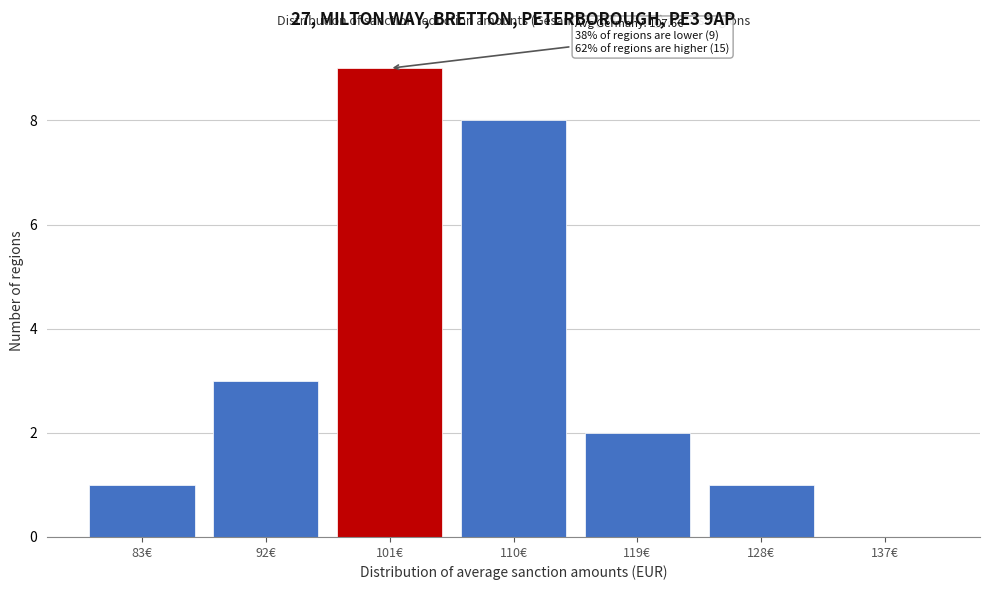

Reading left to right, what are all the values shown in this chart?

83€=1	92€=3	101€=9	110€=8	119€=2	128€=1	137€=0